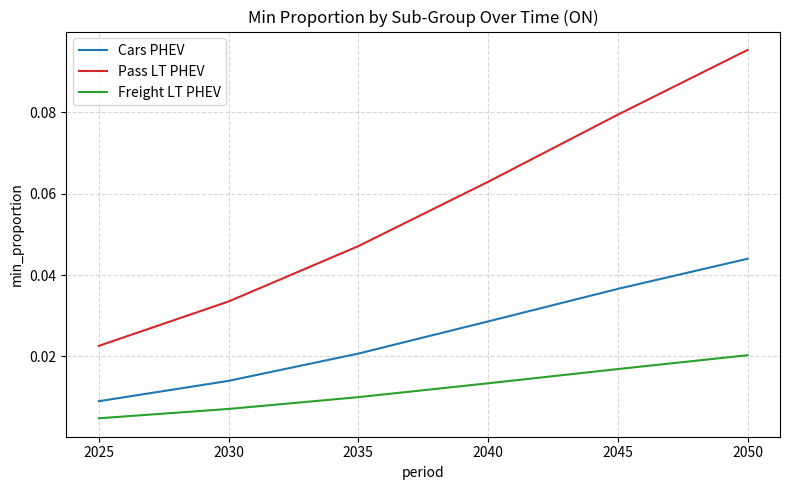

How many lines are shown in the chart?

3